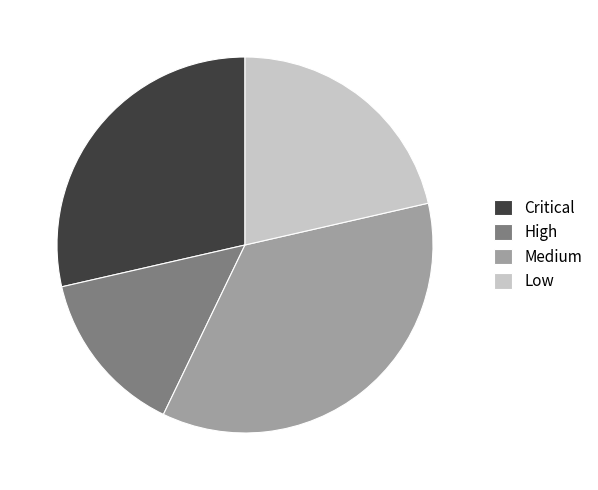

What is the largest slice in the pie chart?

Medium